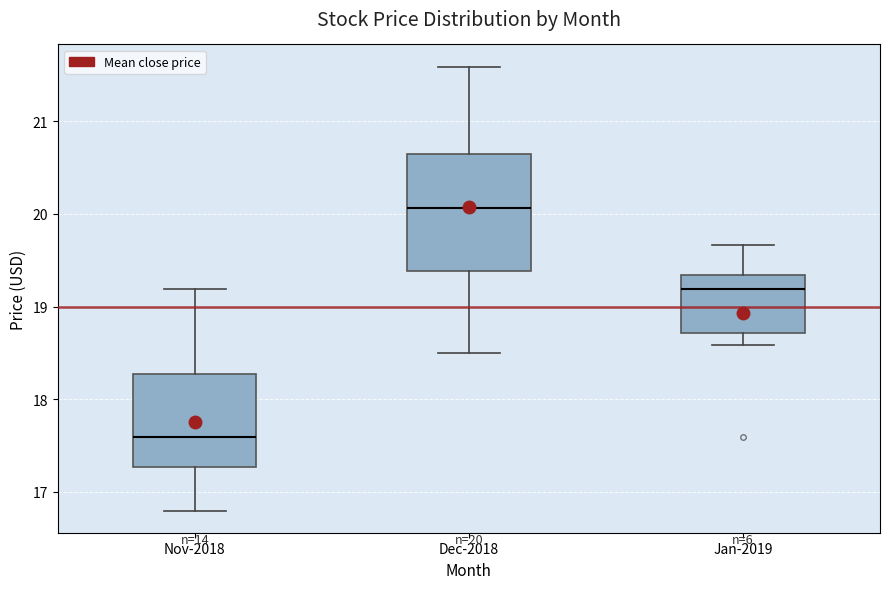

Which box's median line is the lowest?

Nov-2018